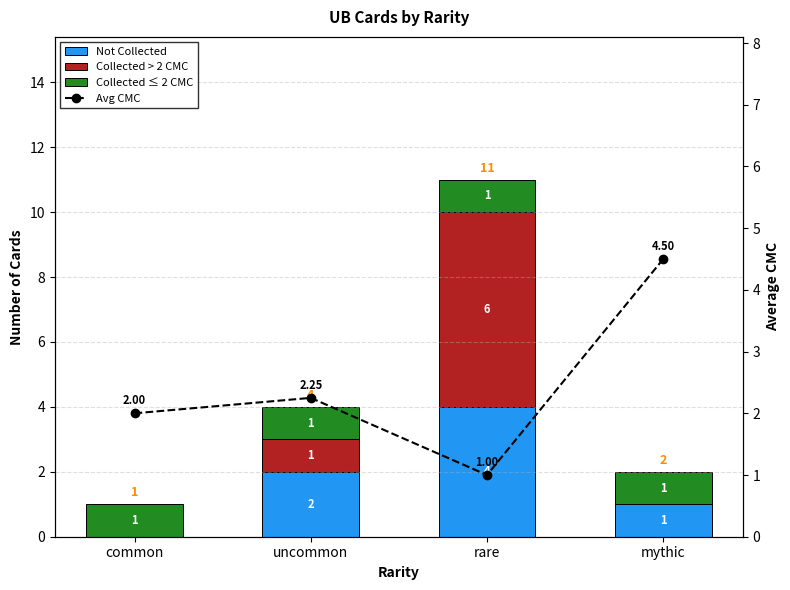

At how many categories does at least one series exceed 0?

4